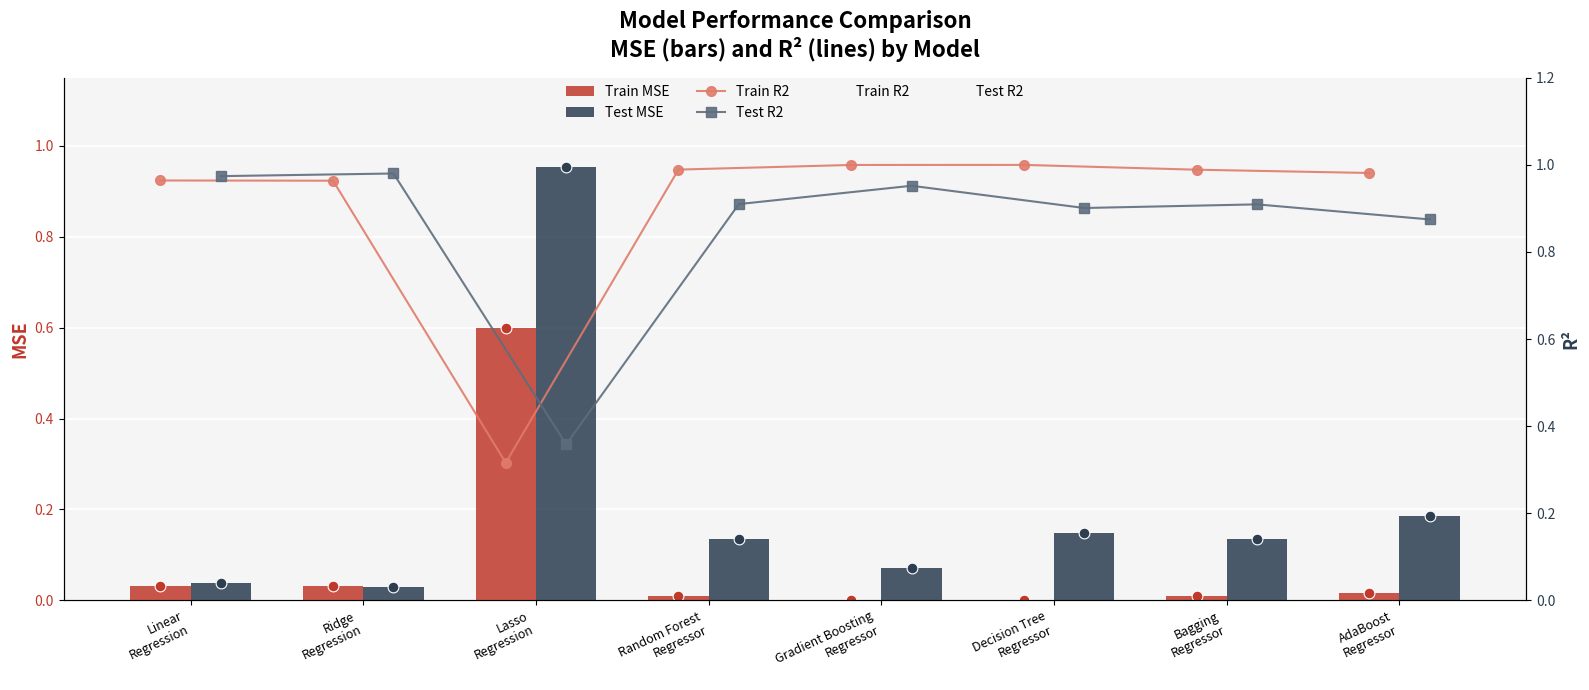

Which series has the largest total across all categories?

Train R2